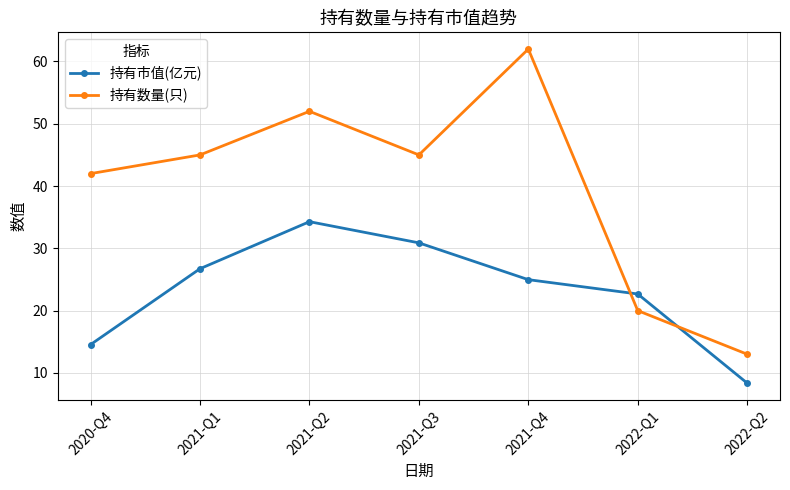

How many series are shown in this chart?

2